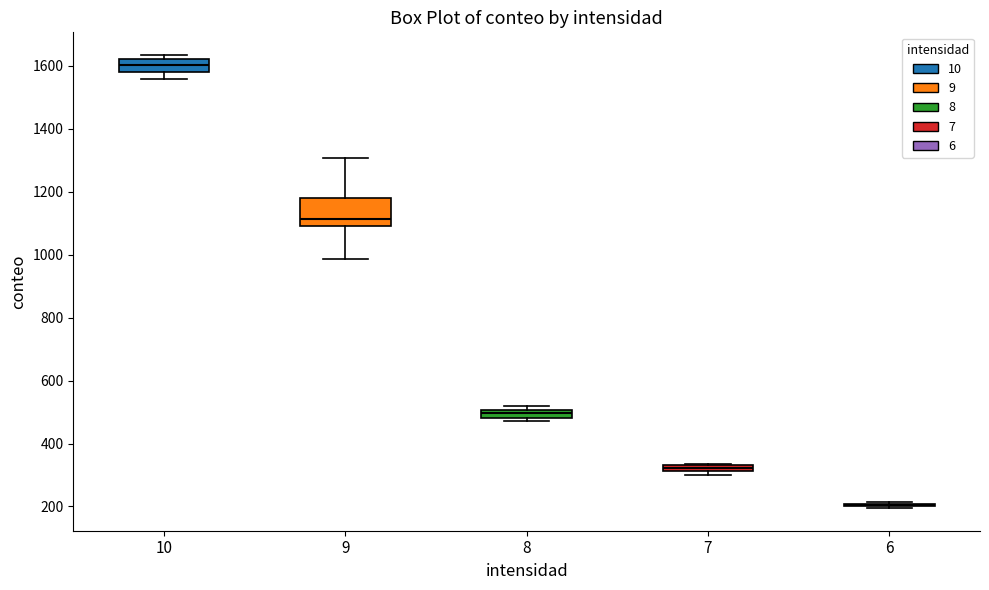

Which box is the tallest, from its lower edge to its upper edge?

9